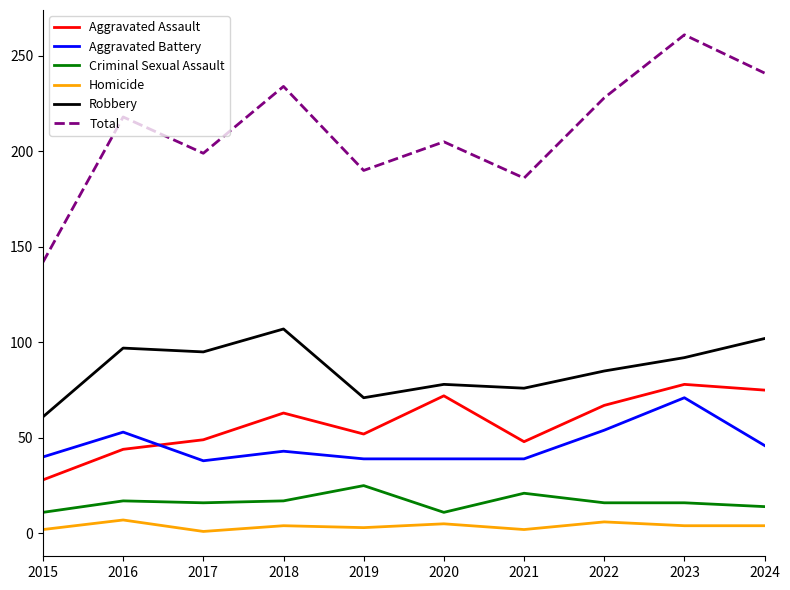

How many distinct data groups are displayed?

6